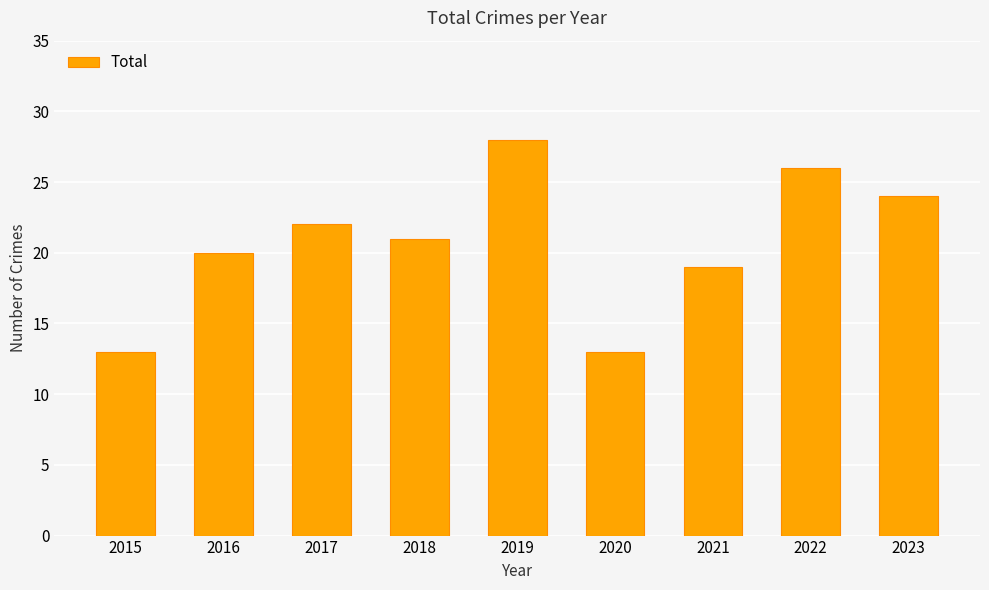

What is the ratio of the value at 2020 to the value at 2015?

1.0